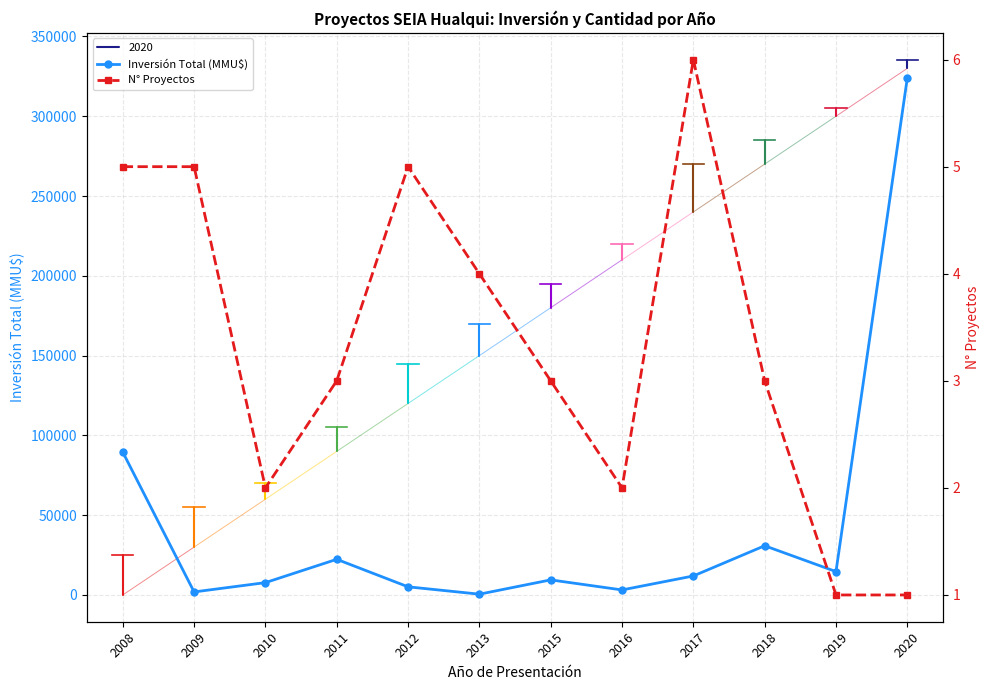

True or false: Inversión Total (MMU$) and N° Proyectos cross at least once.

False